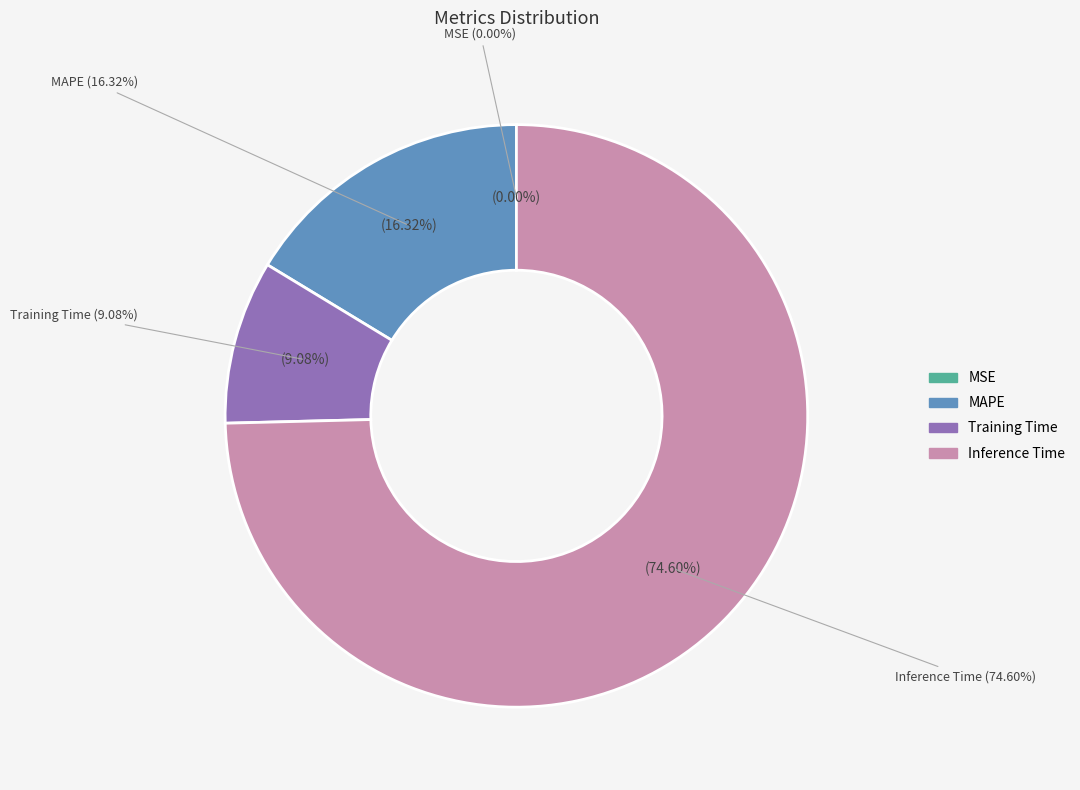

What is the largest slice in the pie chart?

Inference Time